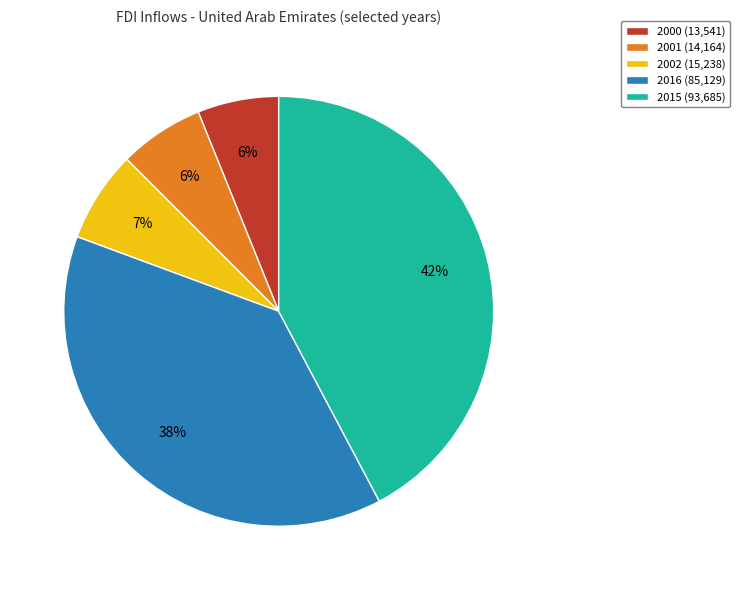

How many slices are in this pie chart?

5